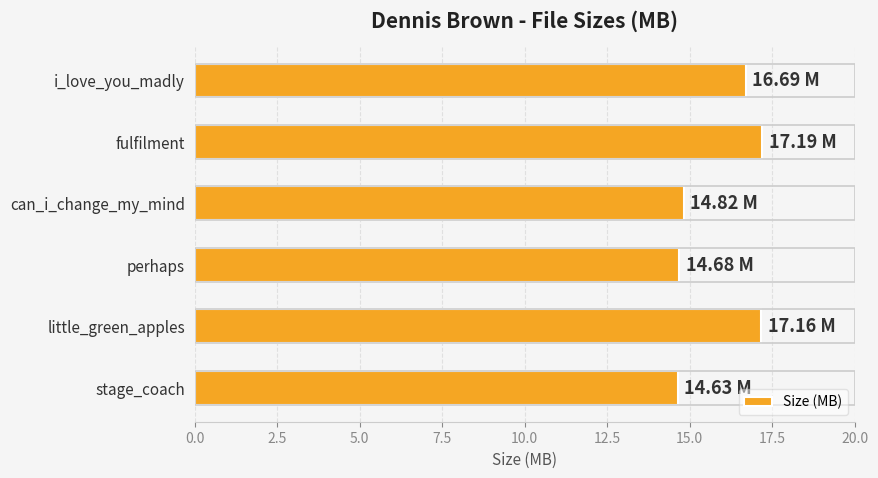

Between i_love_you_madly and perhaps, which is larger?

i_love_you_madly